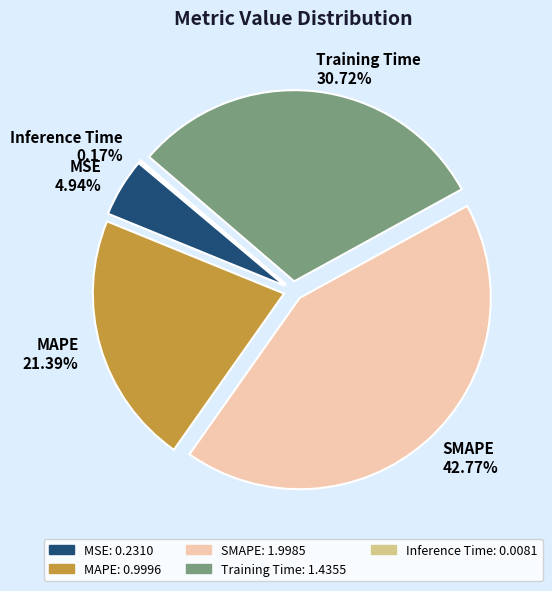

Does MSE represent more than half of the total?

No